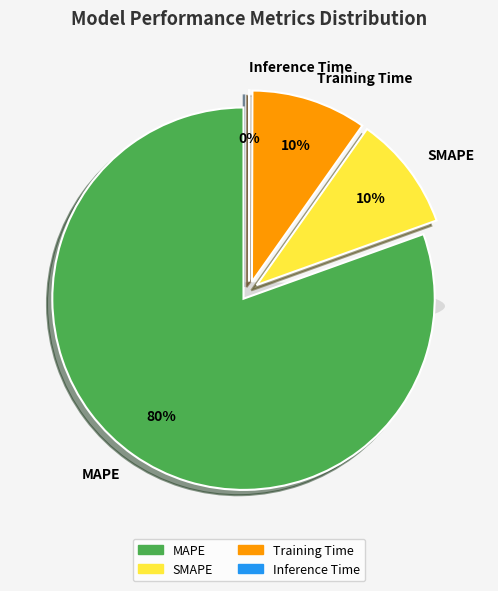

To the nearest percent, what is the difference between the Inference Time and Training Time slice percentages?

10%